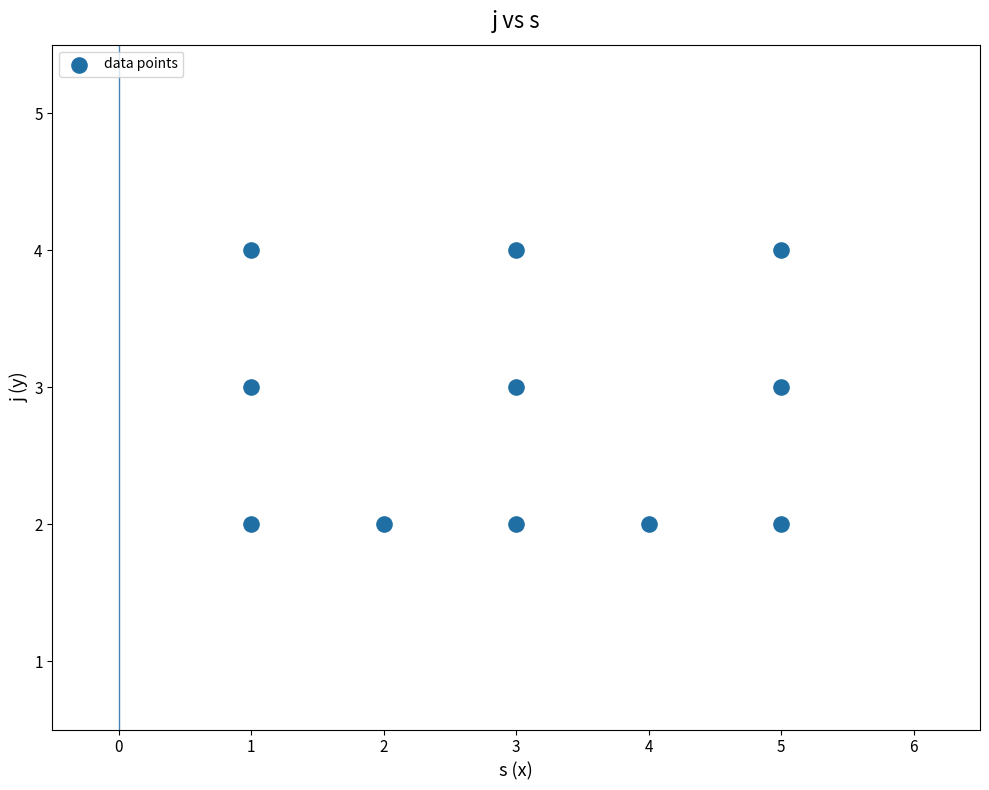

What is the average Y value?

3